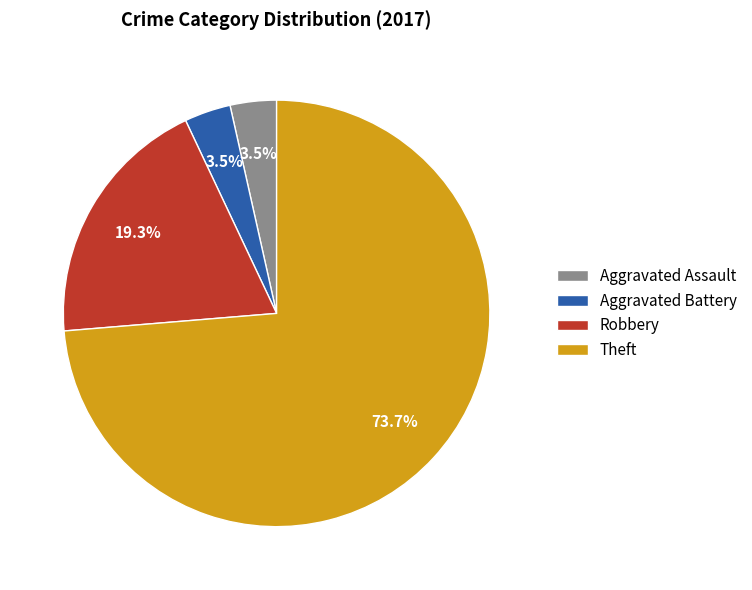

Is the sum of Aggravated Assault and Robbery greater than half?

No